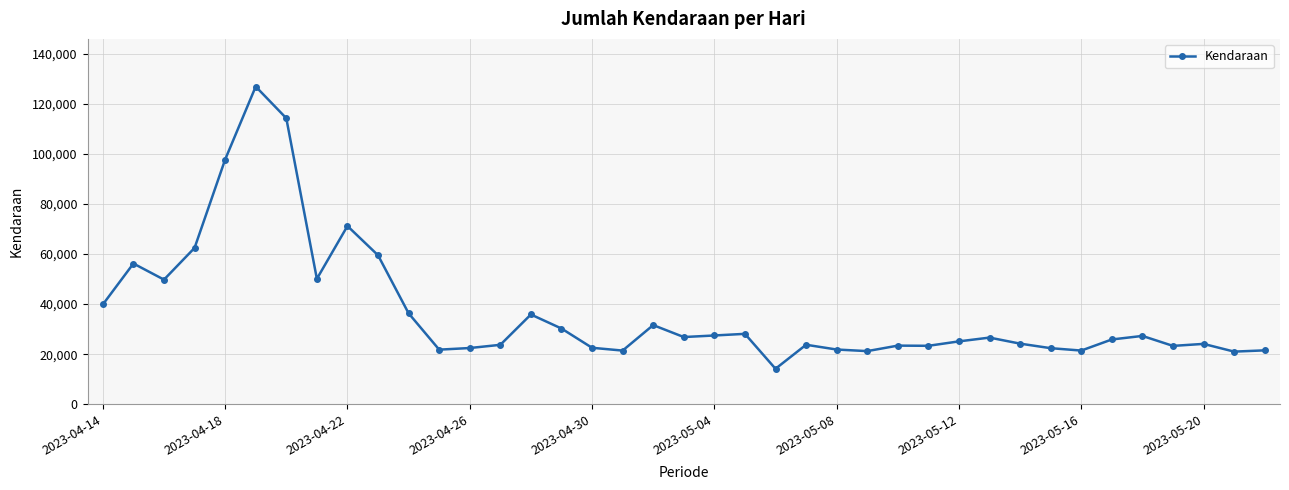

True or false: there are more than 2 points higher than both neighbors.

True